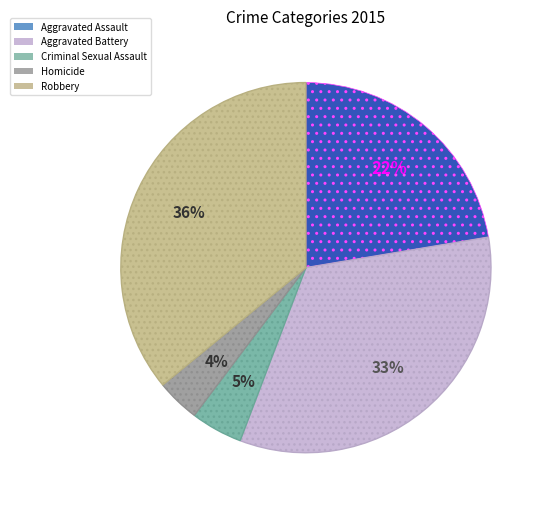

To the nearest percent, what is the combined percentage of Robbery and Aggravated Battery?

69%